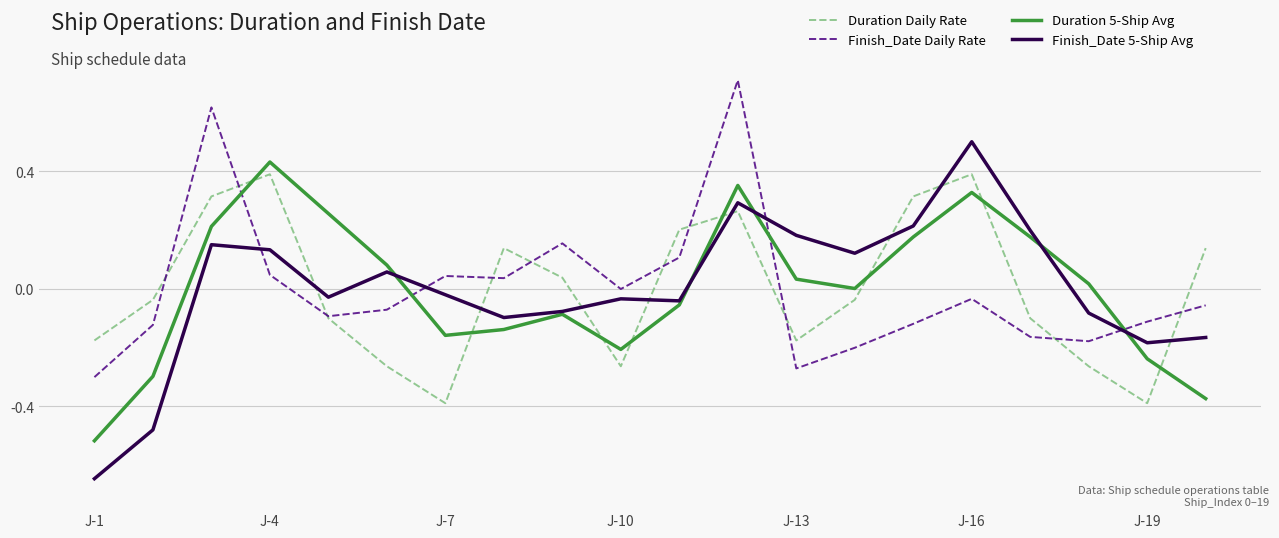

True or false: Duration 5-Ship Avg and Duration Daily Rate intersect in this chart.

True